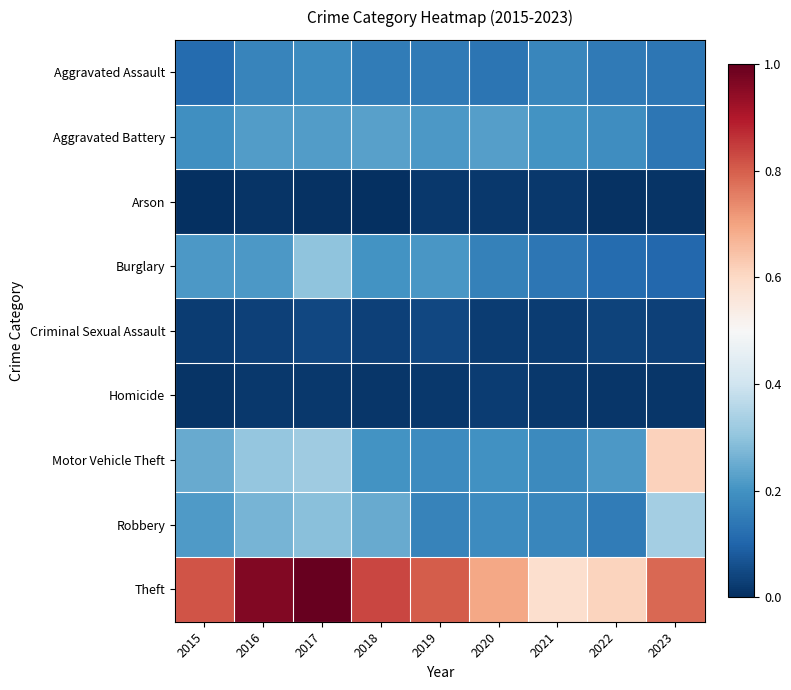

At which category is the sum across all series the highest?

2017